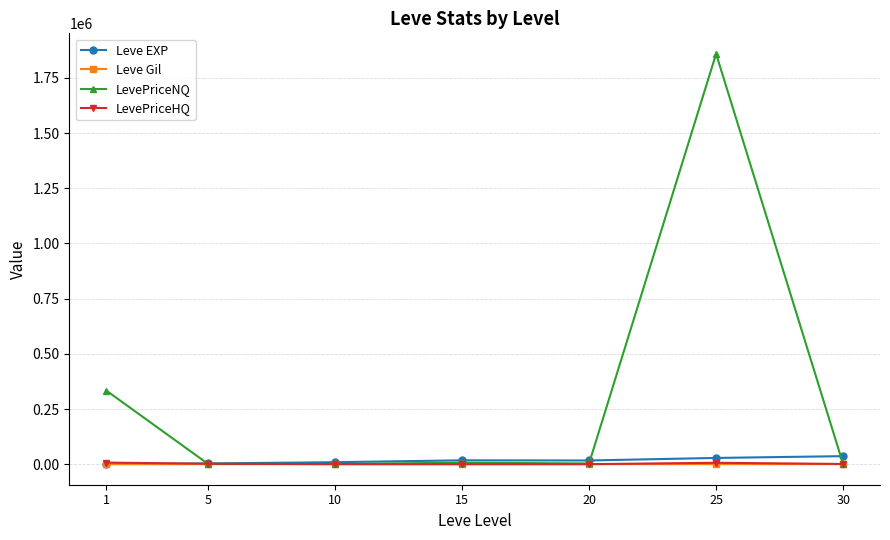

Where does the Leve EXP series first go above 16865?

15